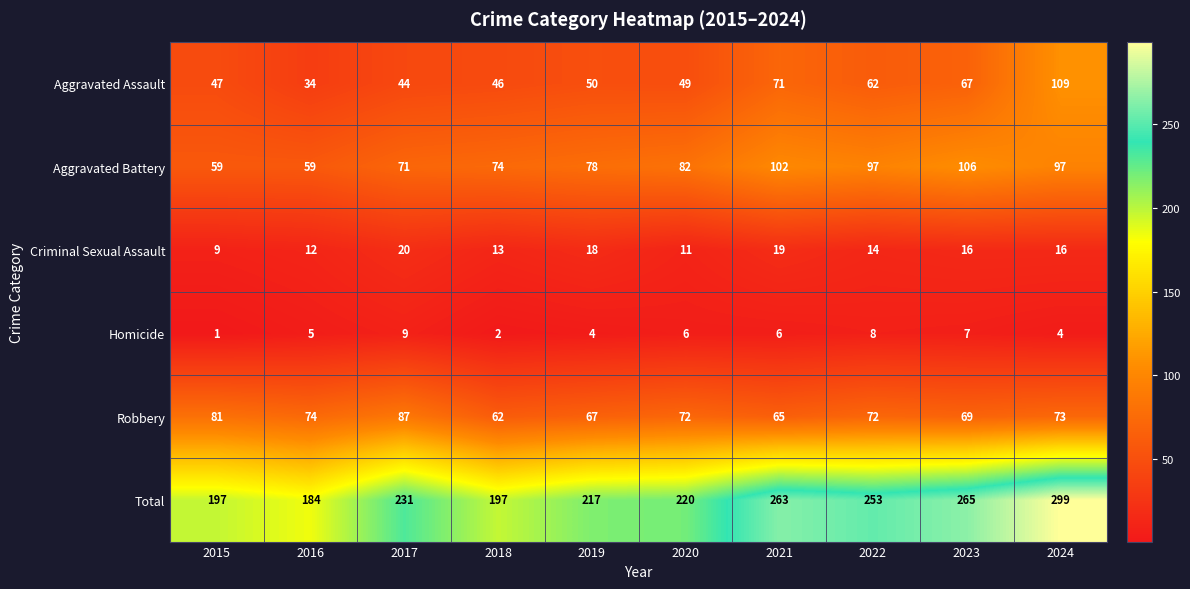

What is the sum of all Total values?

2326